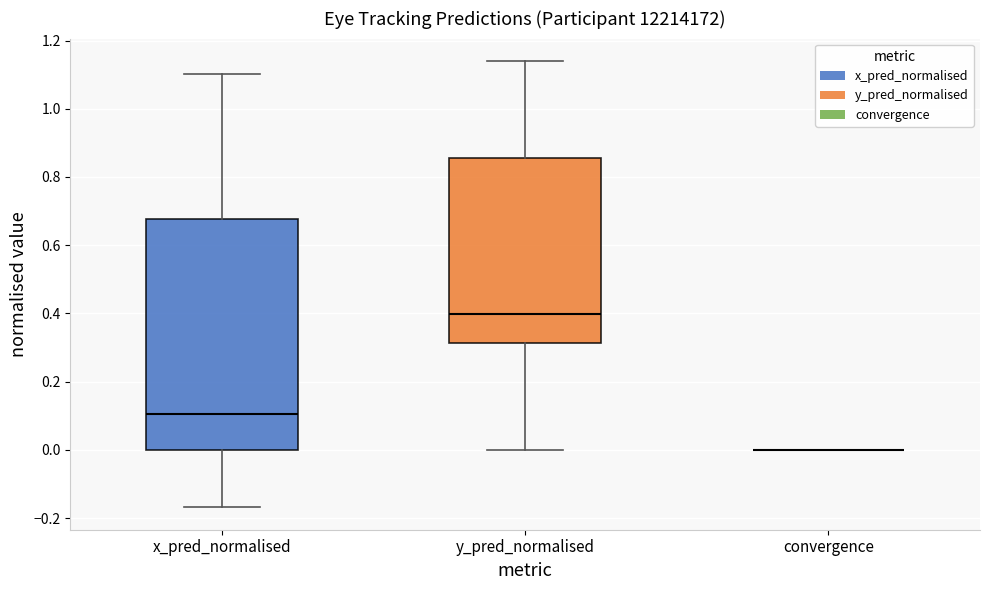

Where does the upper whisker of the box for x_pred_normalised end on the y-axis? The values are not printed on the chart, so give them approximately, as read against the axis.

1.10